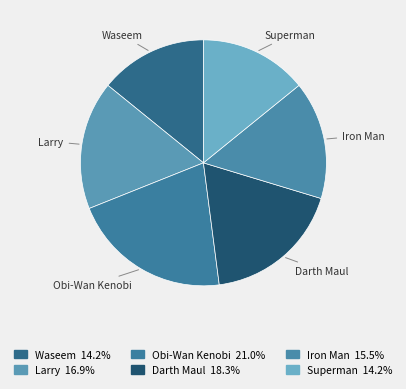

Which slice is the largest?

Obi-Wan Kenobi